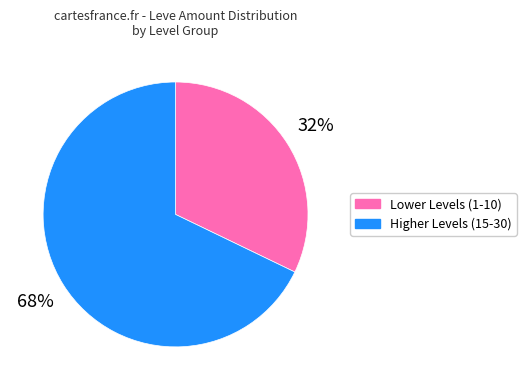

How many segments does this pie chart have?

2